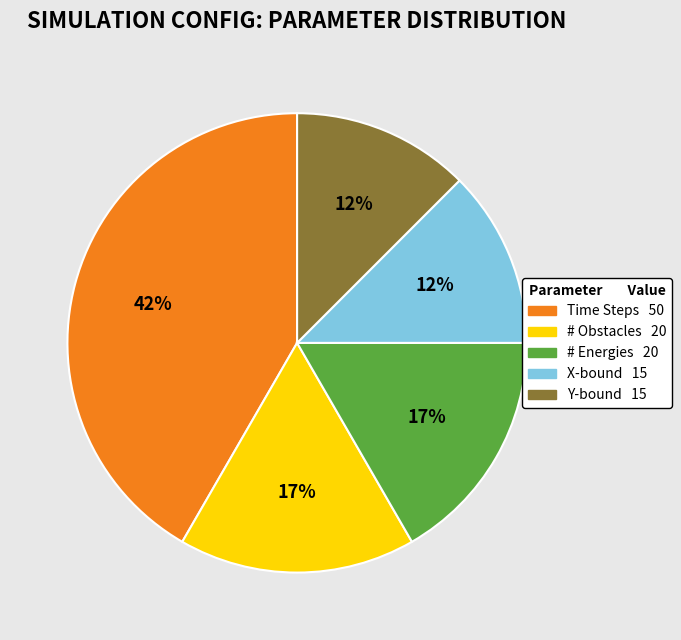

Is there any slice that represents more than half of the pie?

No